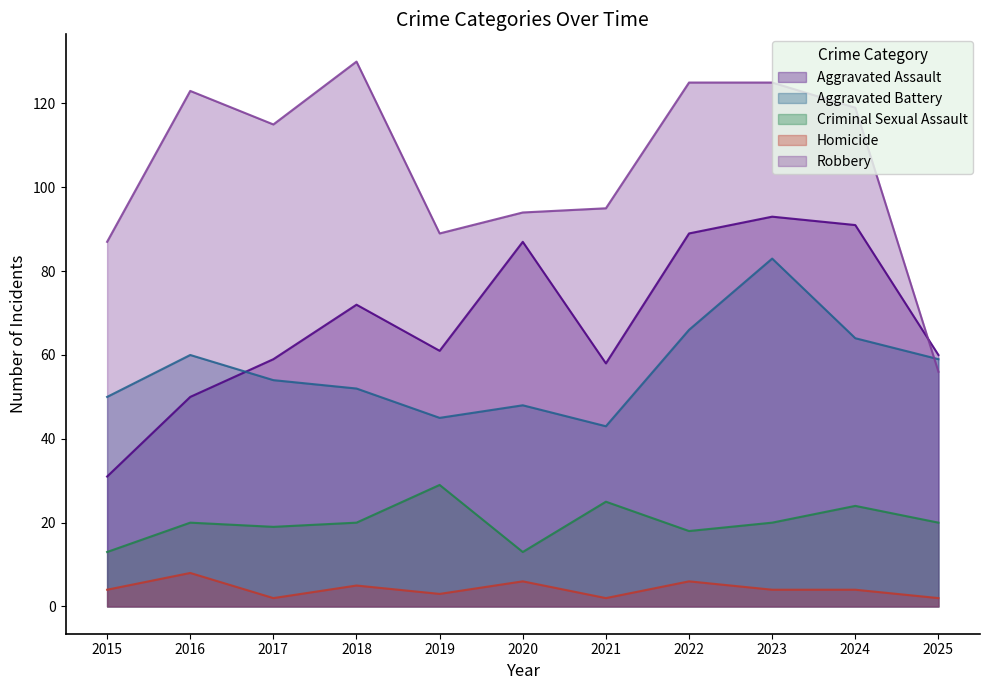

Reading right to left, transcribe all the data shown in this chart.

Aggravated Assault: 2025=60	2024=91	2023=93	2022=89	2021=58	2020=87	2019=61	2018=72	2017=59	2016=50	2015=31
Aggravated Battery: 2025=59	2024=64	2023=83	2022=66	2021=43	2020=48	2019=45	2018=52	2017=54	2016=60	2015=50
Criminal Sexual Assault: 2025=20	2024=24	2023=20	2022=18	2021=25	2020=13	2019=29	2018=20	2017=19	2016=20	2015=13
Homicide: 2025=2	2024=4	2023=4	2022=6	2021=2	2020=6	2019=3	2018=5	2017=2	2016=8	2015=4
Robbery: 2025=56	2024=119	2023=125	2022=125	2021=95	2020=94	2019=89	2018=130	2017=115	2016=123	2015=87